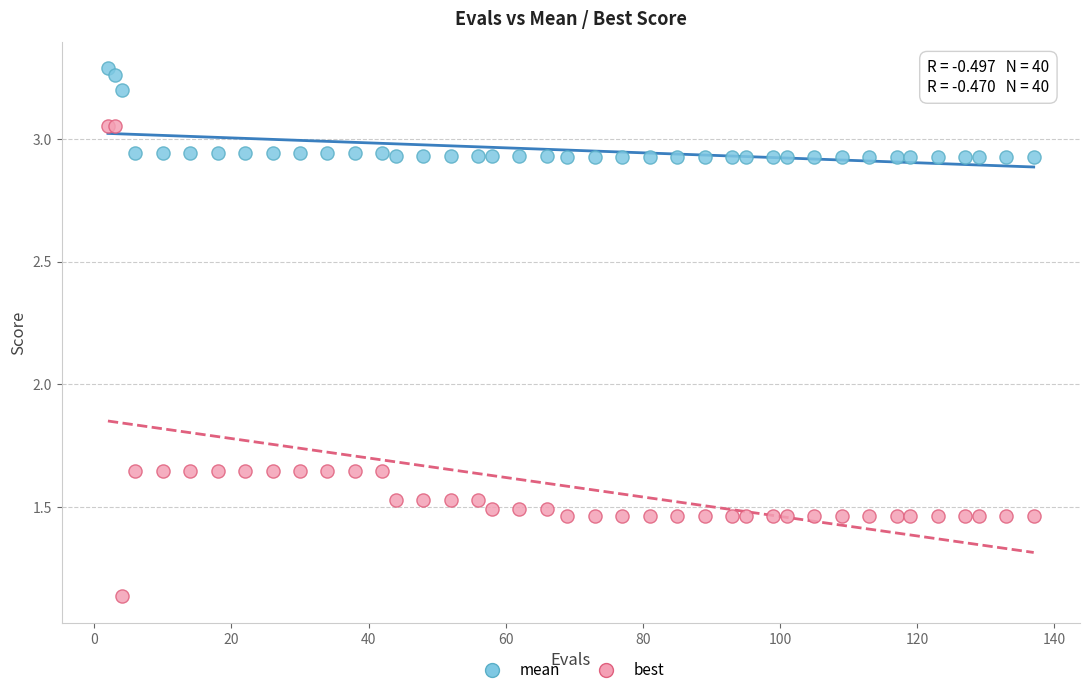

Which series contains the highest Y value?

mean